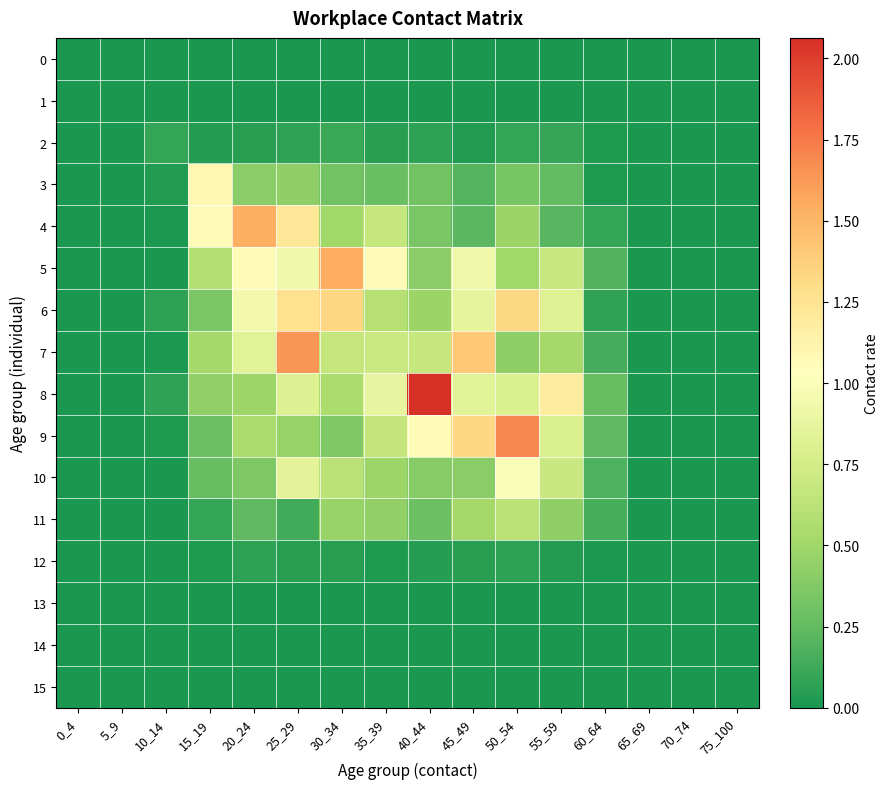

Which series changed the most between 10_14 and 35_39?

5